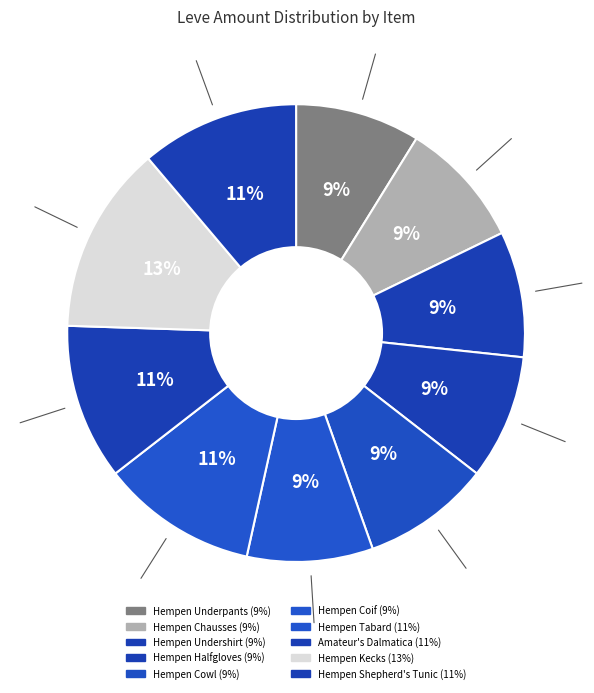

To the nearest percent, what percentage of the pie is Hempen Shepherd's Tunic?

11%